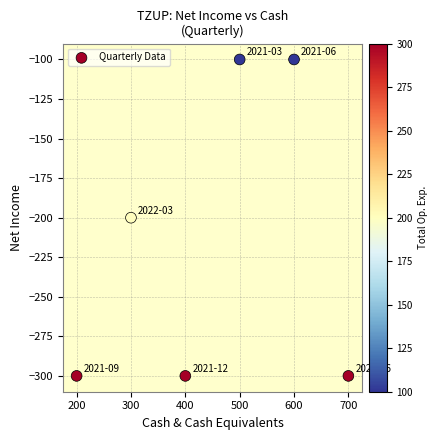

What is the range of X values (max minus min)?

500